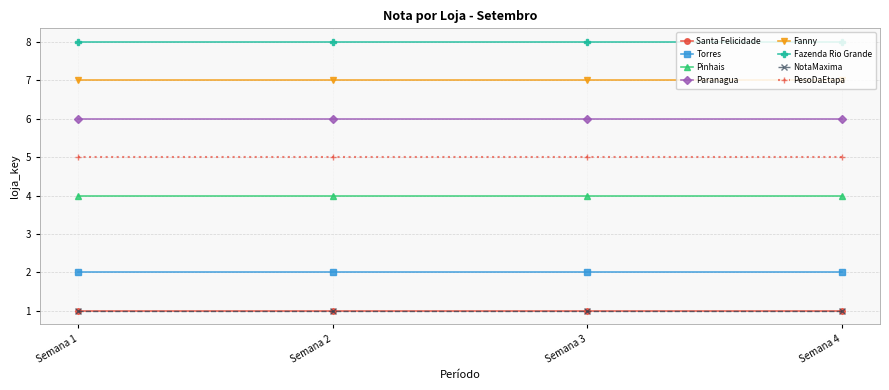

Is this an area chart (filled region under the line)?

No